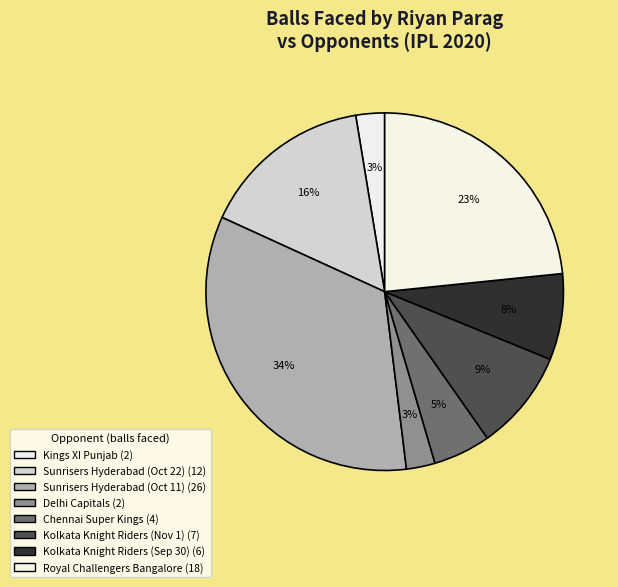

Is there a majority slice in this chart?

No